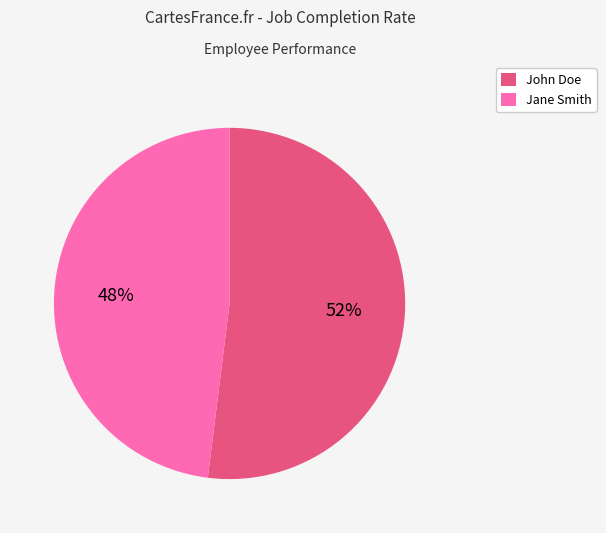

Is there a majority slice in this chart?

Yes